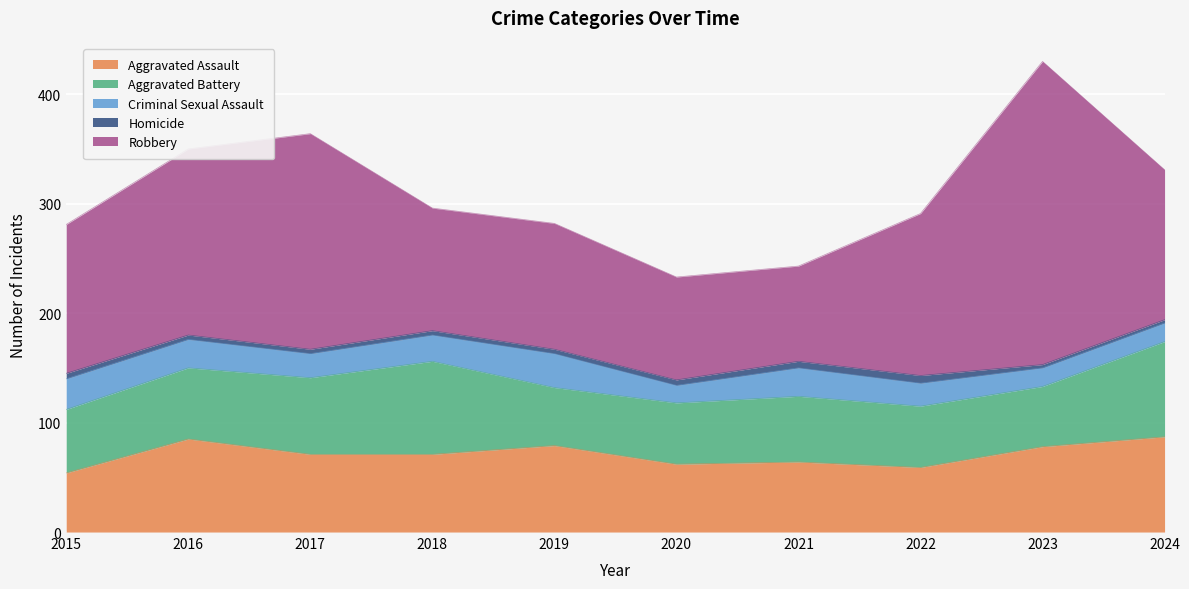

List the labels in order of Aggravated Assault value, largest first.

2024, 2016, 2019, 2023, 2017, 2018, 2021, 2020, 2022, 2015